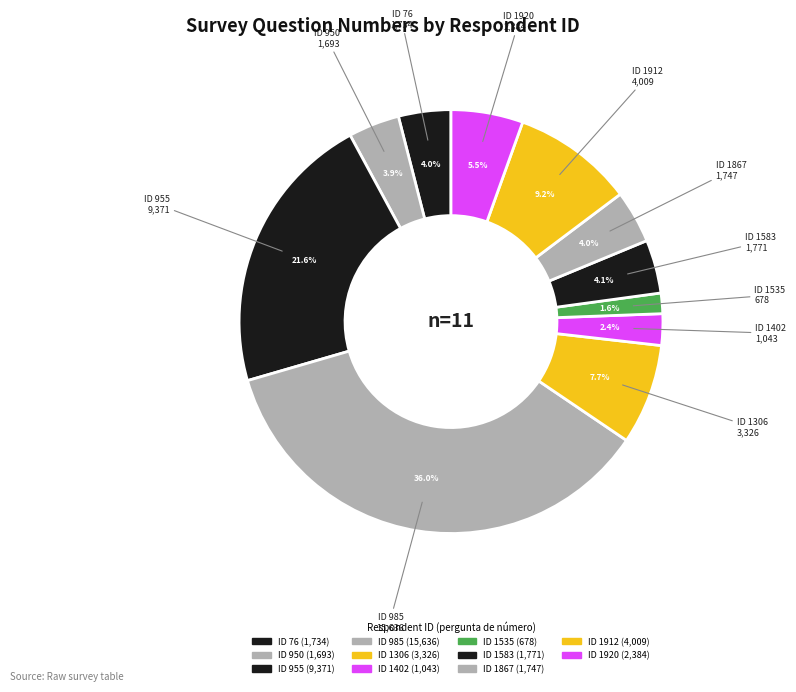

Rank the categories by value from highest to lowest.

985, 955, 1912, 1306, 1920, 1583, 1867, 76, 950, 1402, 1535